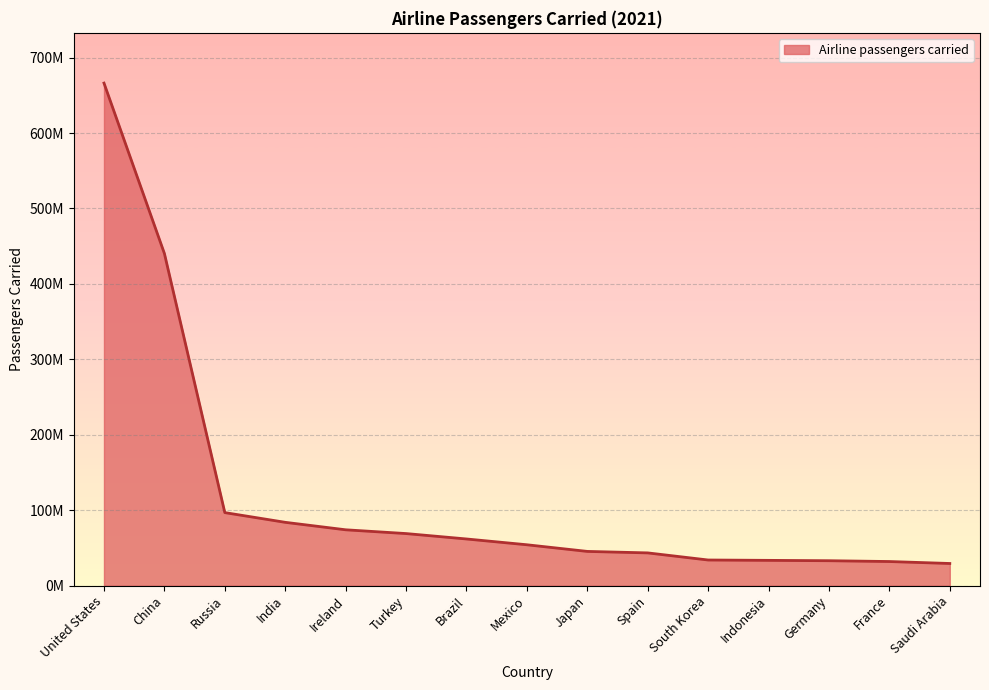

Is it true that the value at Ireland is 74065210?

True